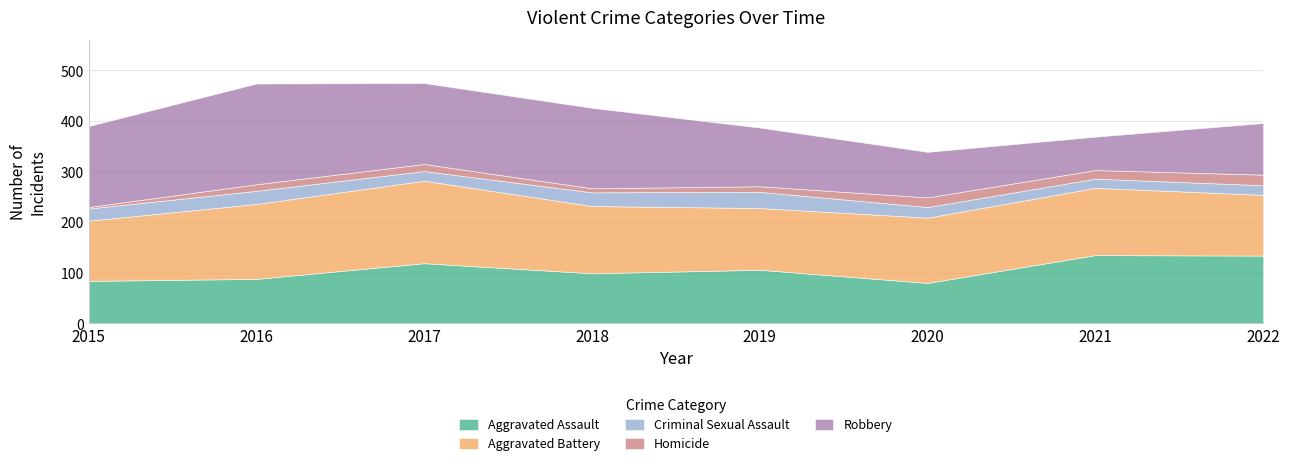

At which label does Homicide reach its peak?

2022